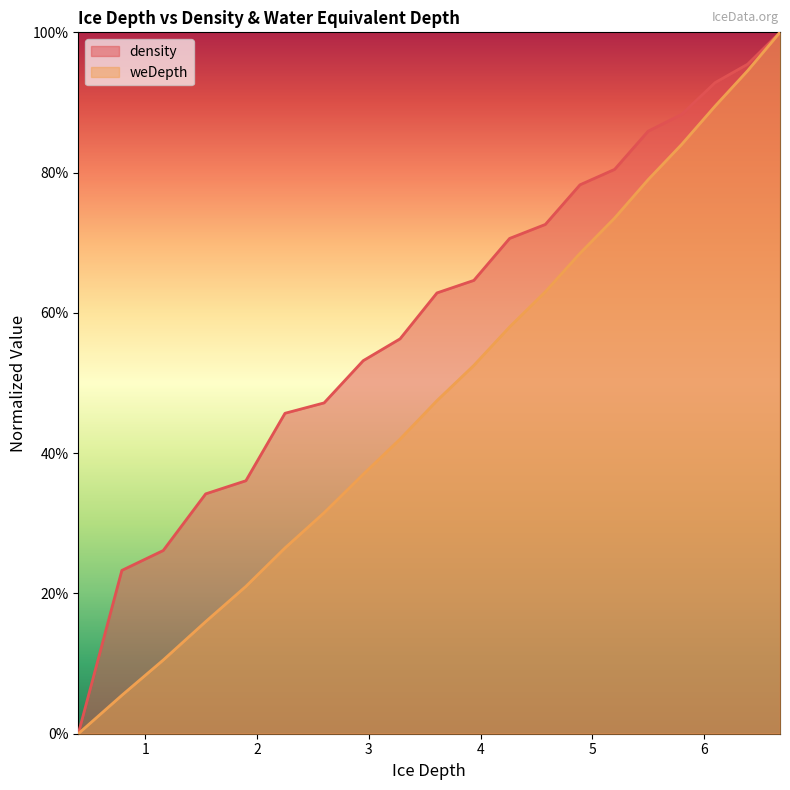

At how many categories does at least one series exceed 0?

19